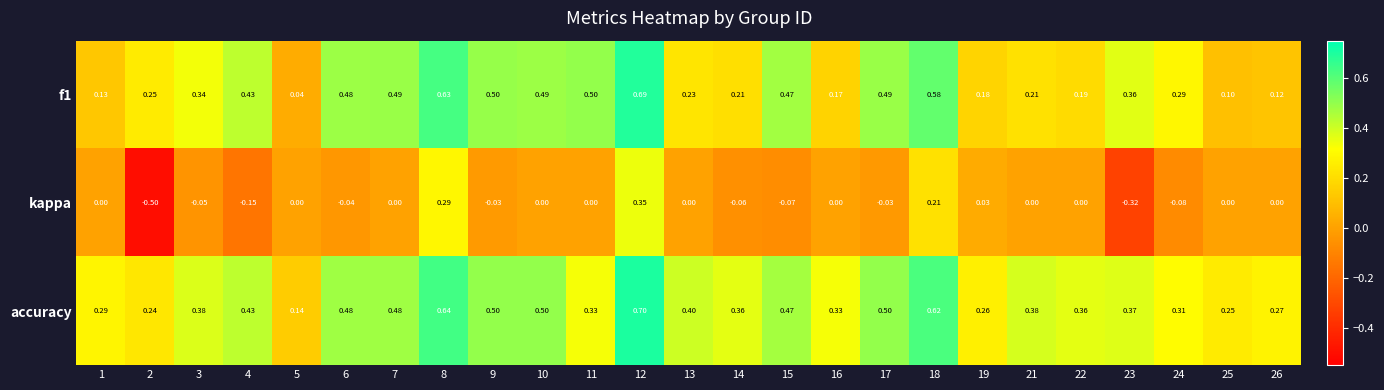

Which series has the largest total across all categories?

accuracy